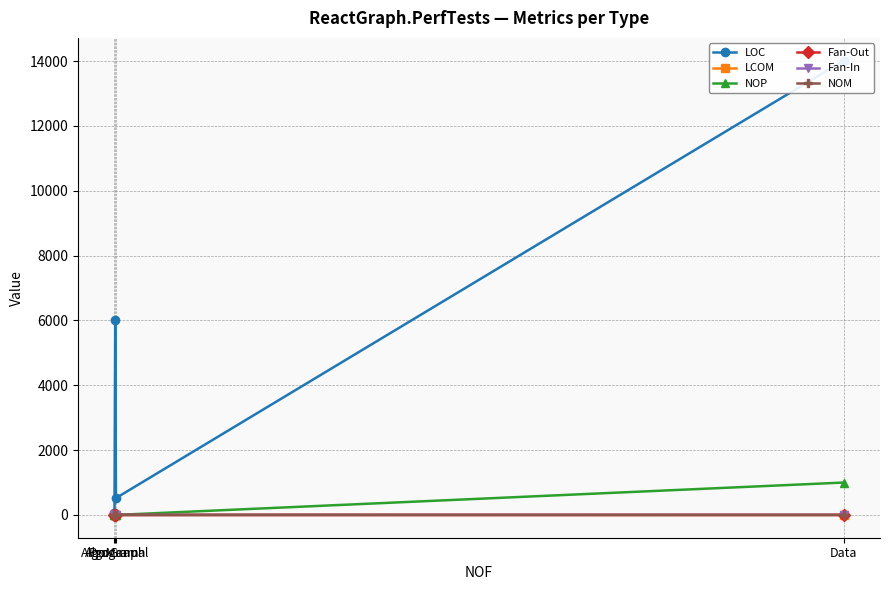

What is the average value of the Fan-Out series?

1.2